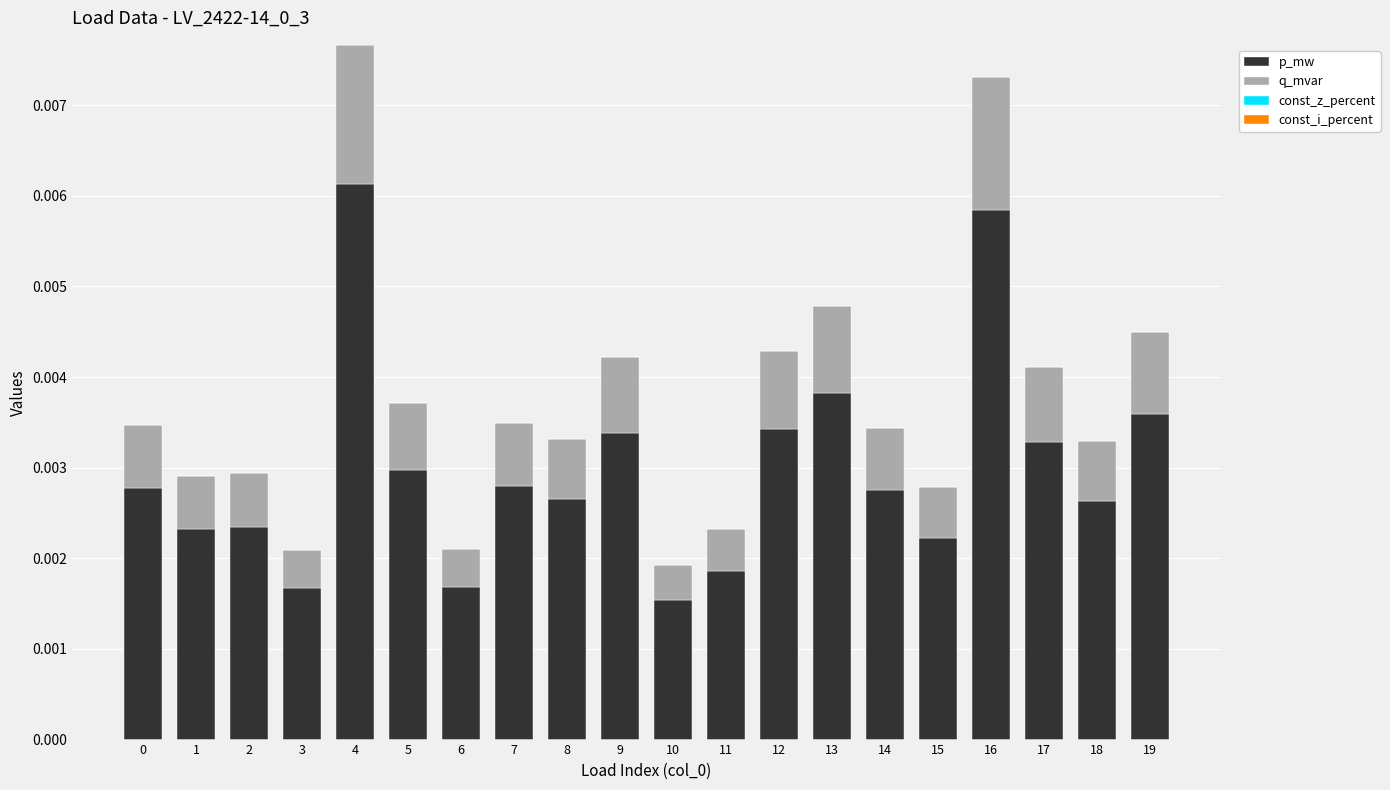

At which category is the sum across all series the highest?

4